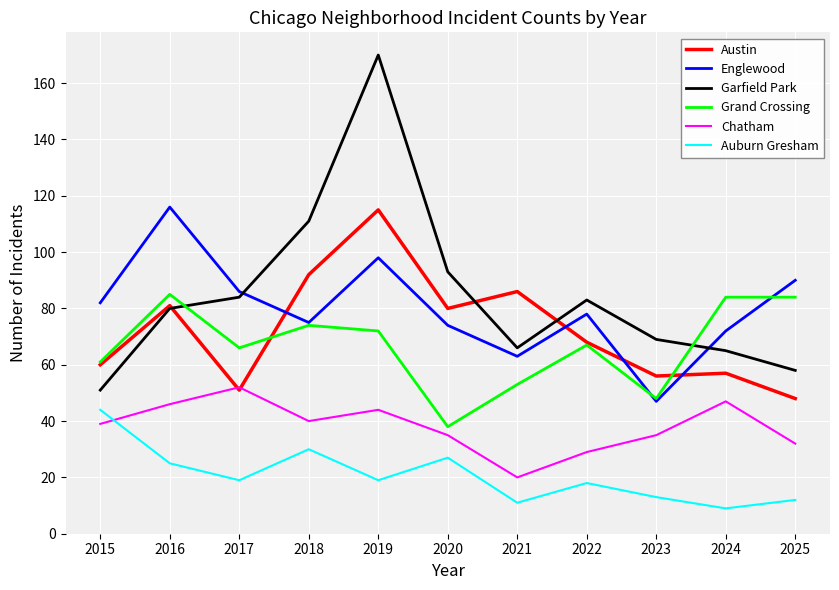

At which label does Austin first exceed 68?

2016